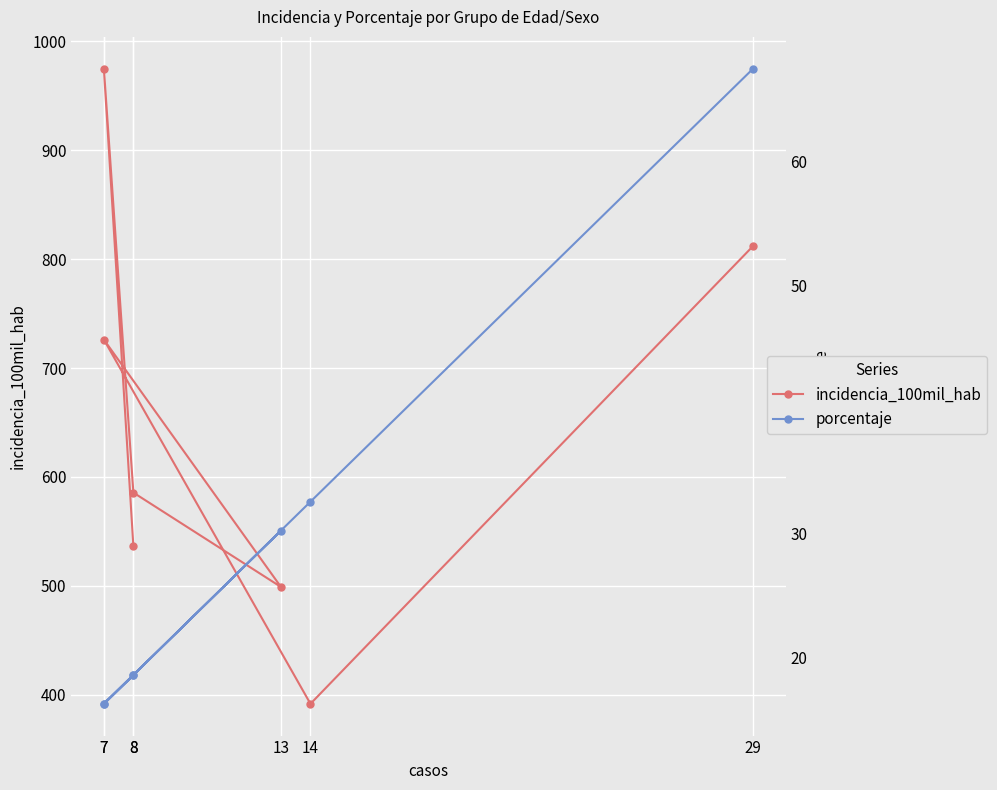

How many data points in incidencia_100mil_hab are above 585?

4